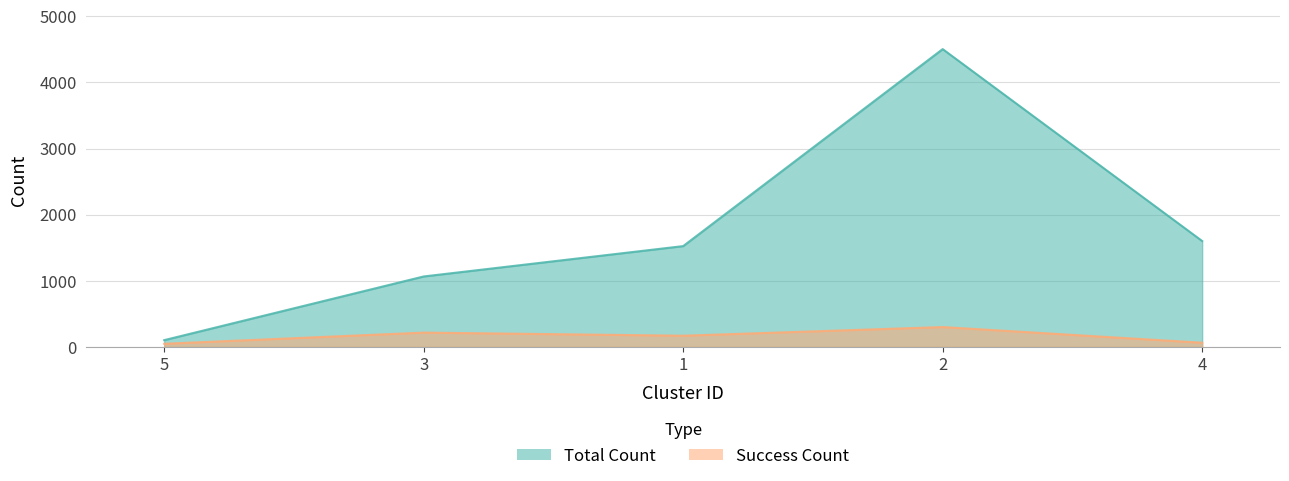

The Total Count series shows 4504 at 2. True or false?

True